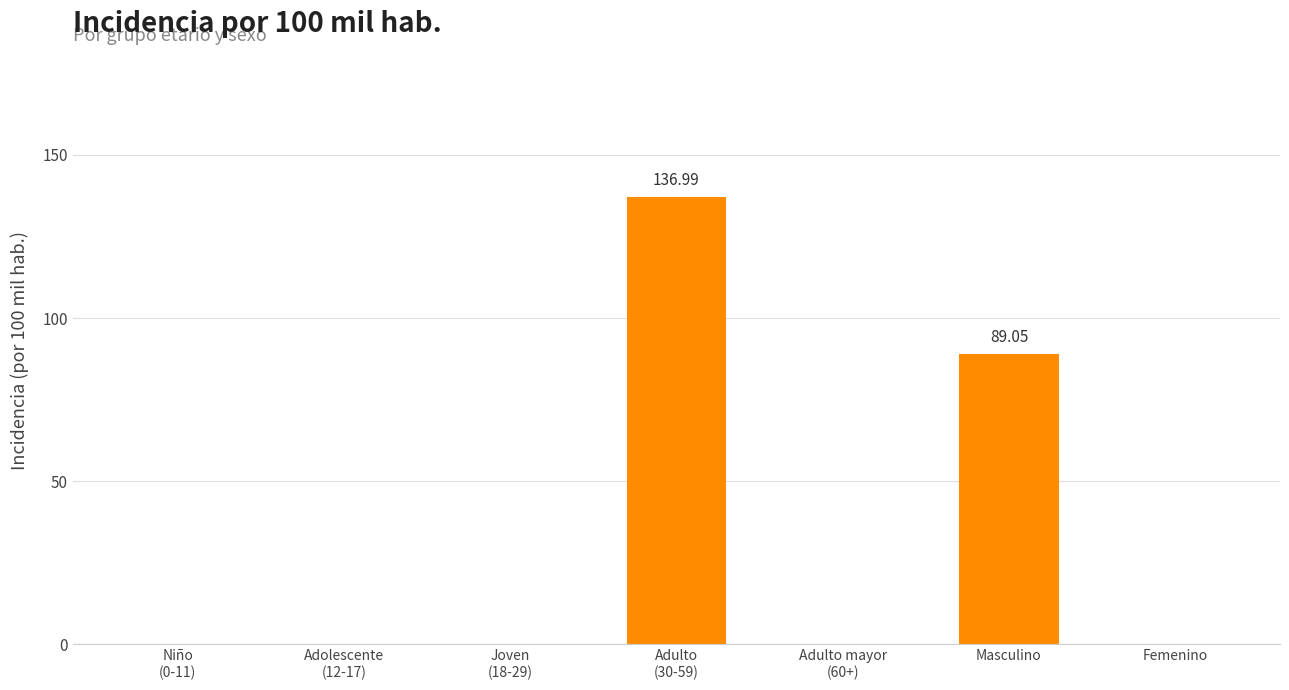

What is the sum of all values?

226.0